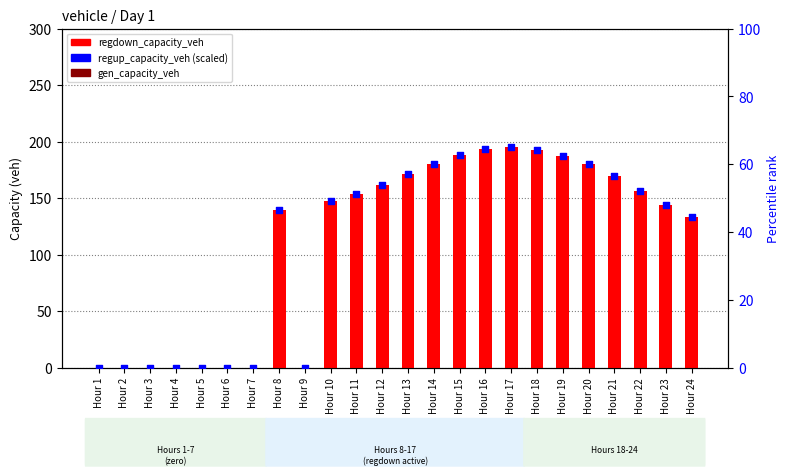

Which series contains the lowest Y value?

regdown_capacity_veh